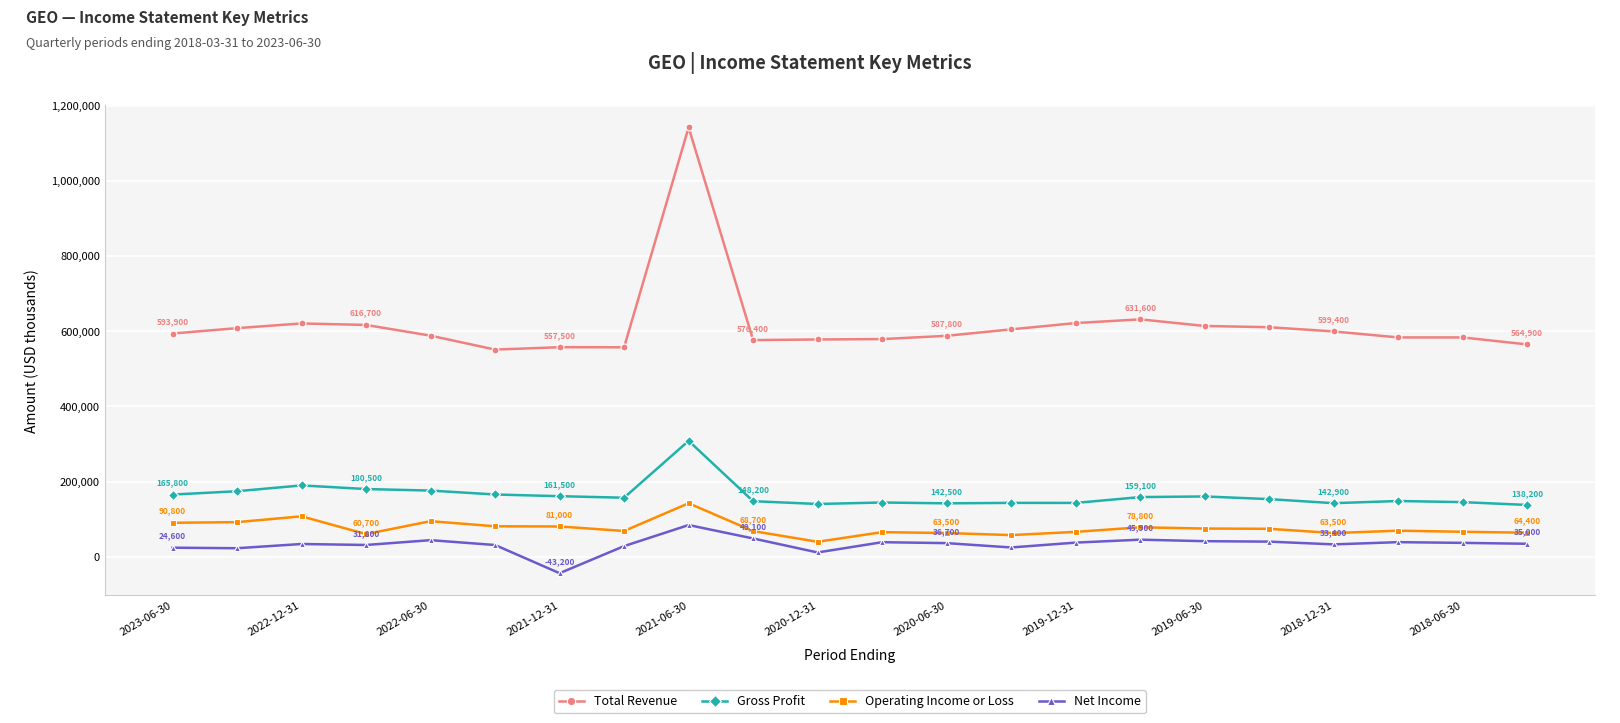

List the series in order of their peak value, lowest first.

Net Income, Operating Income or Loss, Gross Profit, Total Revenue